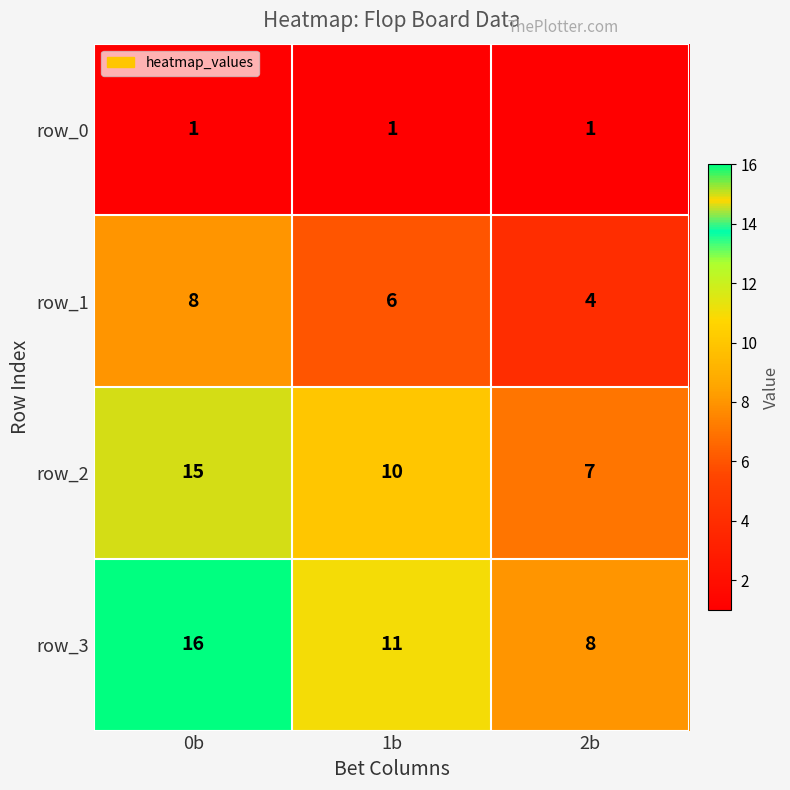

What is the maximum value shown in the chart?

16